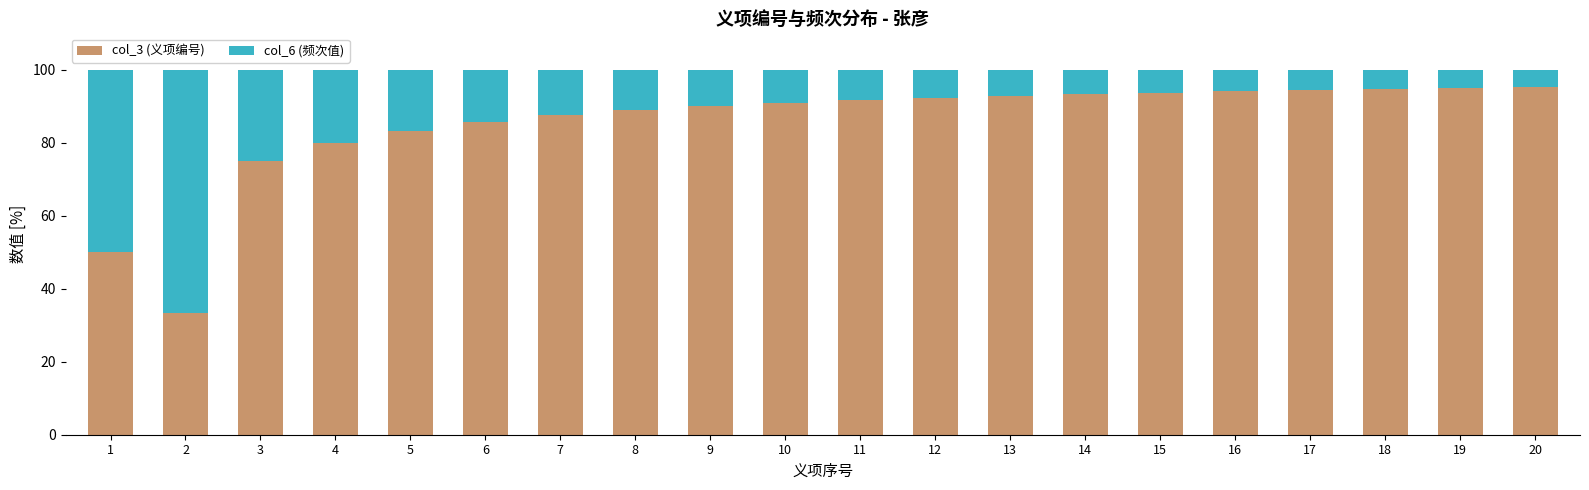

What is the sum of the col_3 (义项编号) values at 7 and 17?

181.9